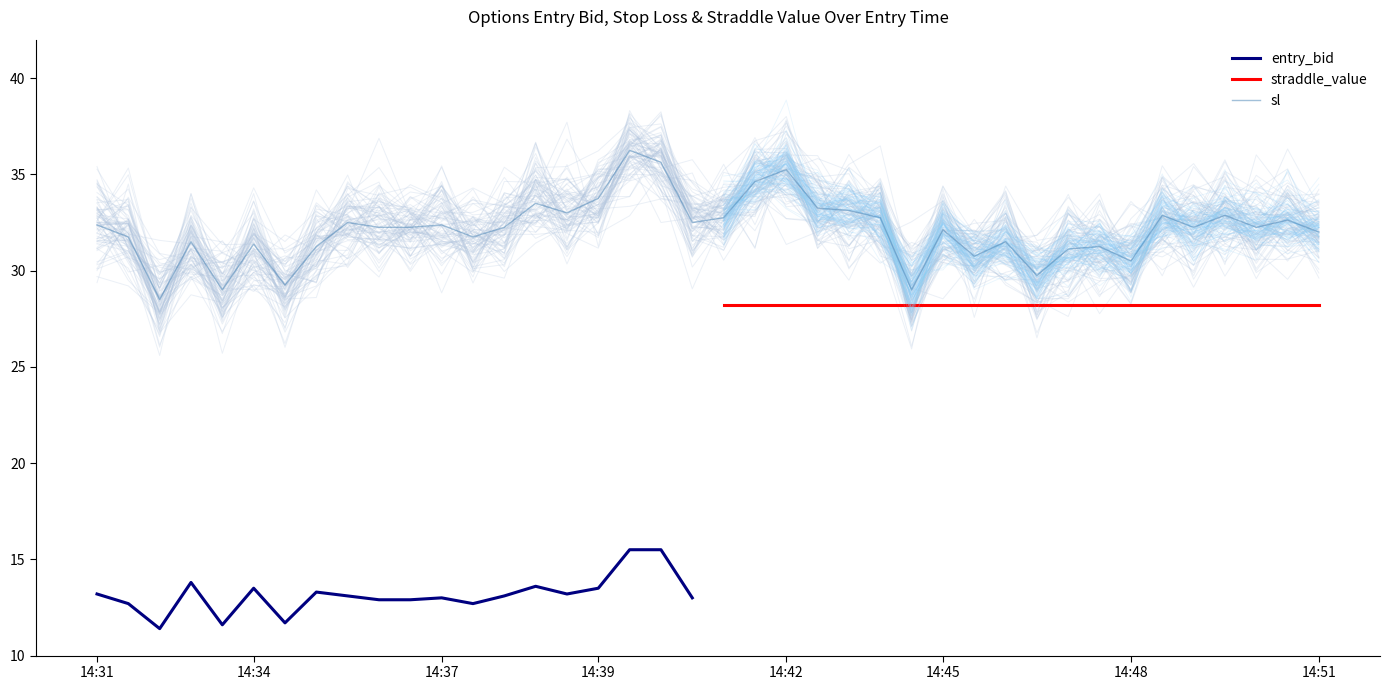

What is the minimum value for straddle_value?

28.2